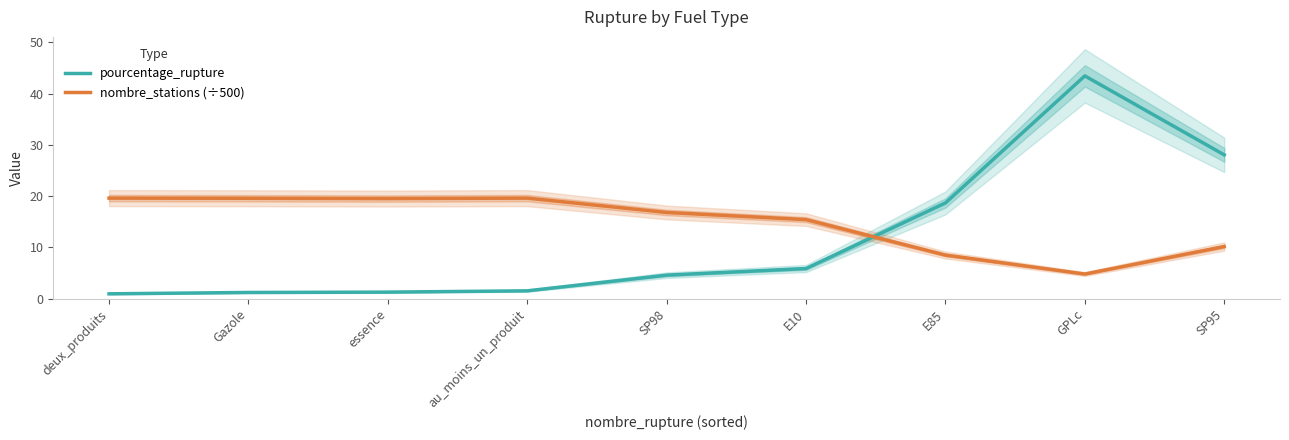

What is the sum of the nombre_stations (÷500) values at au_moins_un_produit and SP98?

36.4